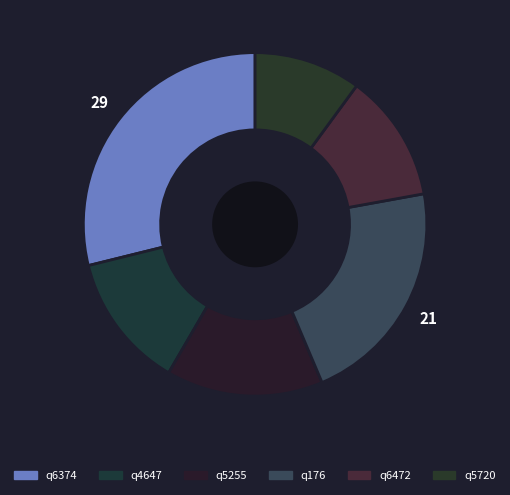

Count the number of slices in the pie.

6